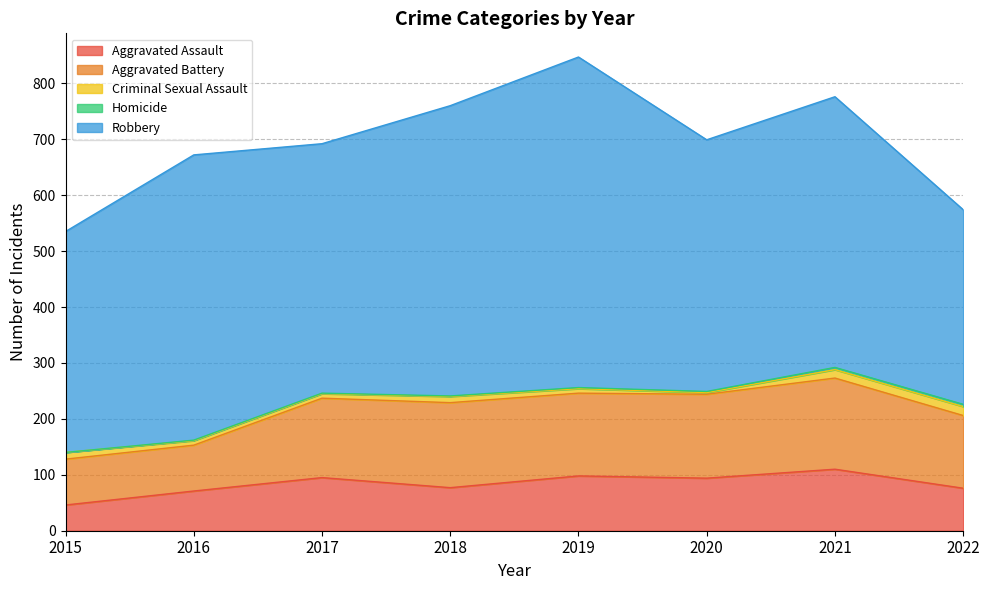

Reading left to right, what are all the values shown in this chart?

Aggravated Assault: 46	71	95	77	98	94	110	76
Aggravated Battery: 82	82	142	152	148	150	163	130
Criminal Sexual Assault: 12	8	8	11	8	3	15	16
Homicide: 0	1	1	1	2	2	4	4
Robbery: 395	510	446	519	591	450	484	348